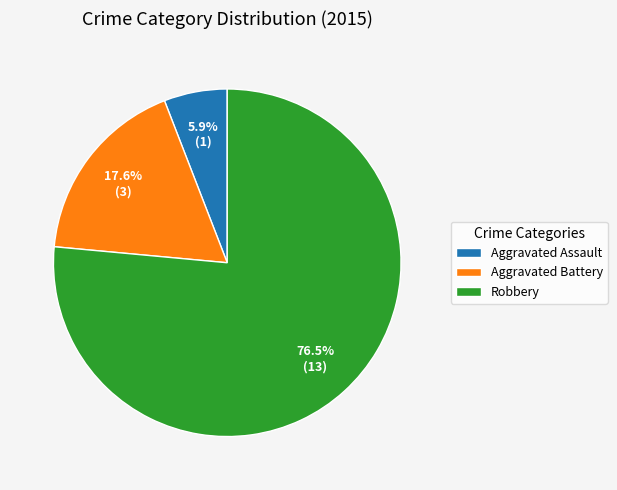

Is it true that Aggravated Battery is 31% of the pie?

False